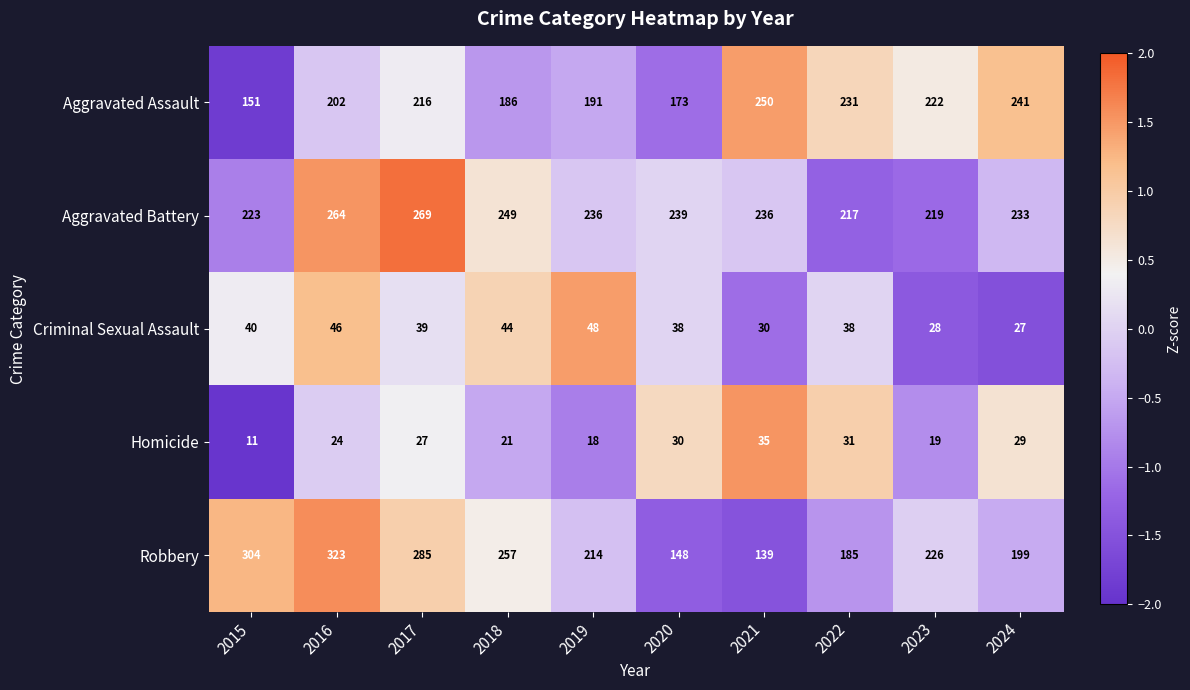

Which series has the largest total across all categories?

Aggravated Battery